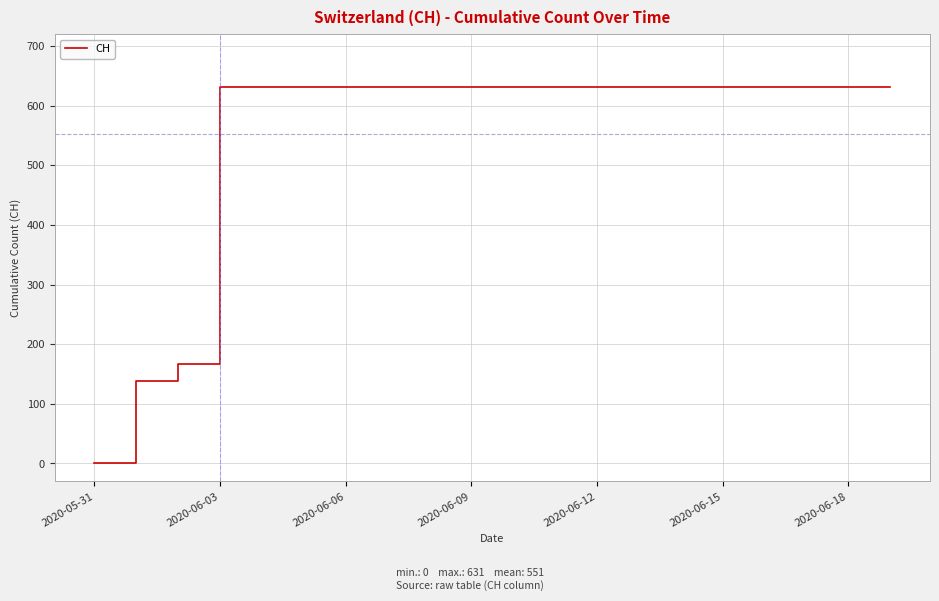

What is the maximum value shown in the chart?

631